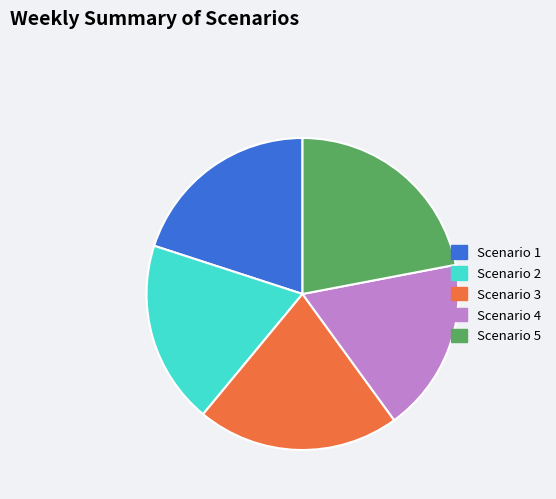

What is the ratio of the value at Scenario 1 to the value at Scenario 2?

1.1